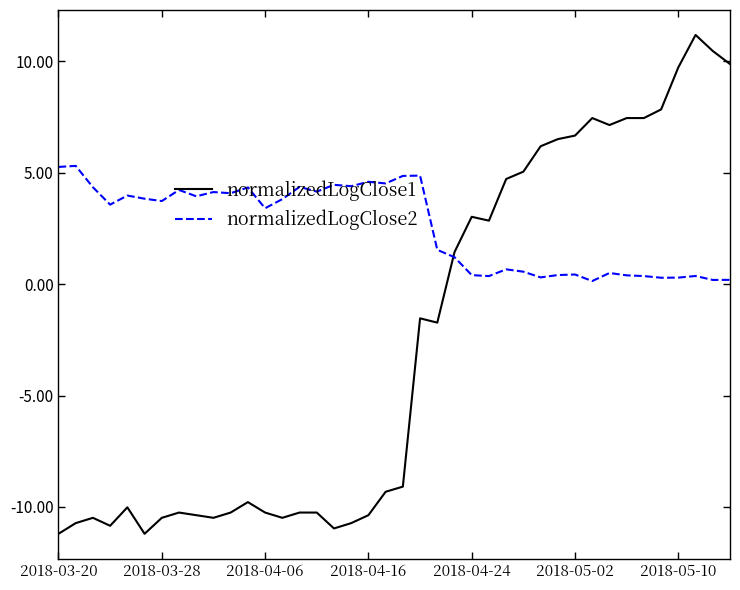

Rank the series by their maximum value, from lowest to highest.

normalizedLogClose2, normalizedLogClose1